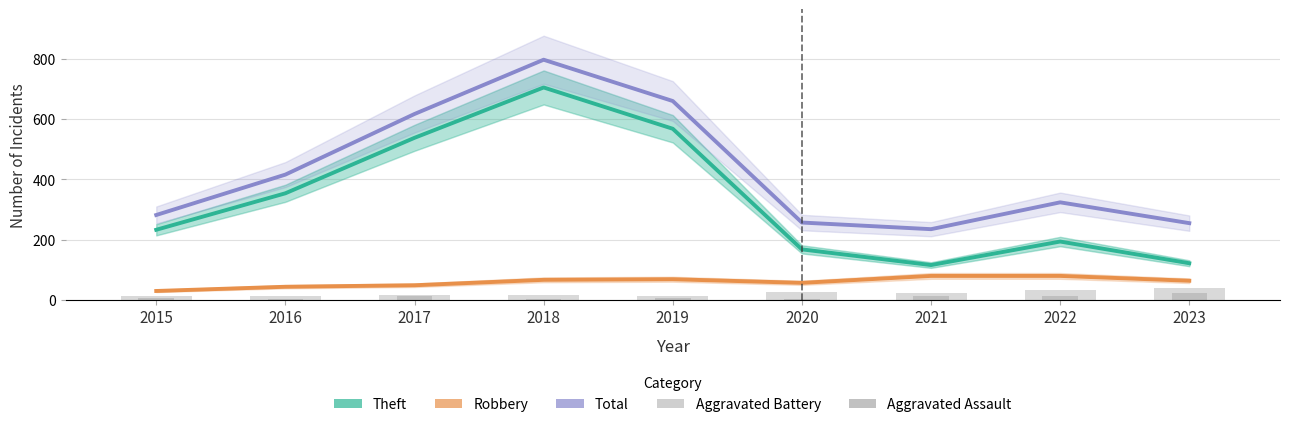

Reading left to right, extract all data points from this chart.

Theft: 2015=233	2016=354	2017=538	2018=705	2019=568	2020=168	2021=116	2022=194	2023=122
Robbery: 2015=30	2016=44	2017=49	2018=67	2019=69	2020=57	2021=80	2022=80	2023=64
Total: 2015=282	2016=416	2017=617	2018=797	2019=660	2020=257	2021=235	2022=324	2023=255
Aggravated Battery: 2015=13	2016=13	2017=17	2018=18	2019=14	2020=26	2021=23	2022=32	2023=40
Aggravated Assault: 2015=6	2016=3	2017=12	2018=5	2019=8	2020=4	2021=13	2022=14	2023=22